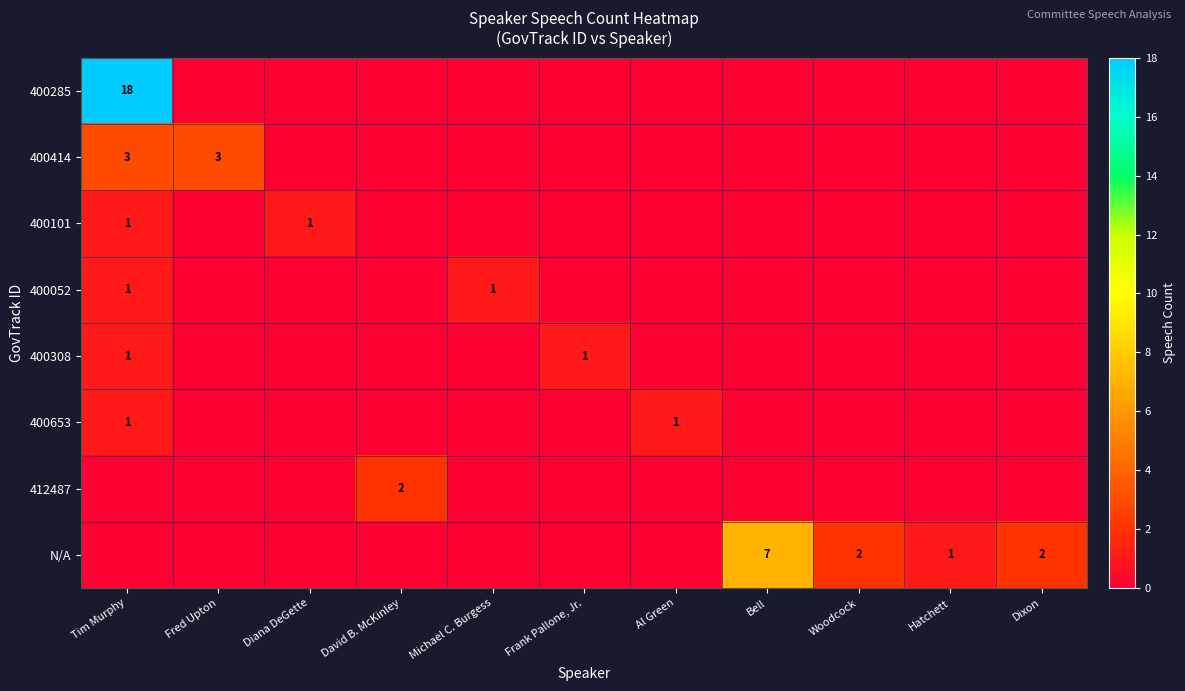

The value of 400052 at Tim Murphy is 0. True or false?

False